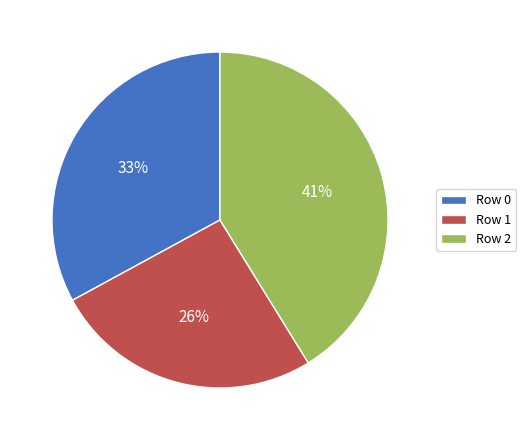

What percentage is the Row 0 slice, to the nearest percent?

33%